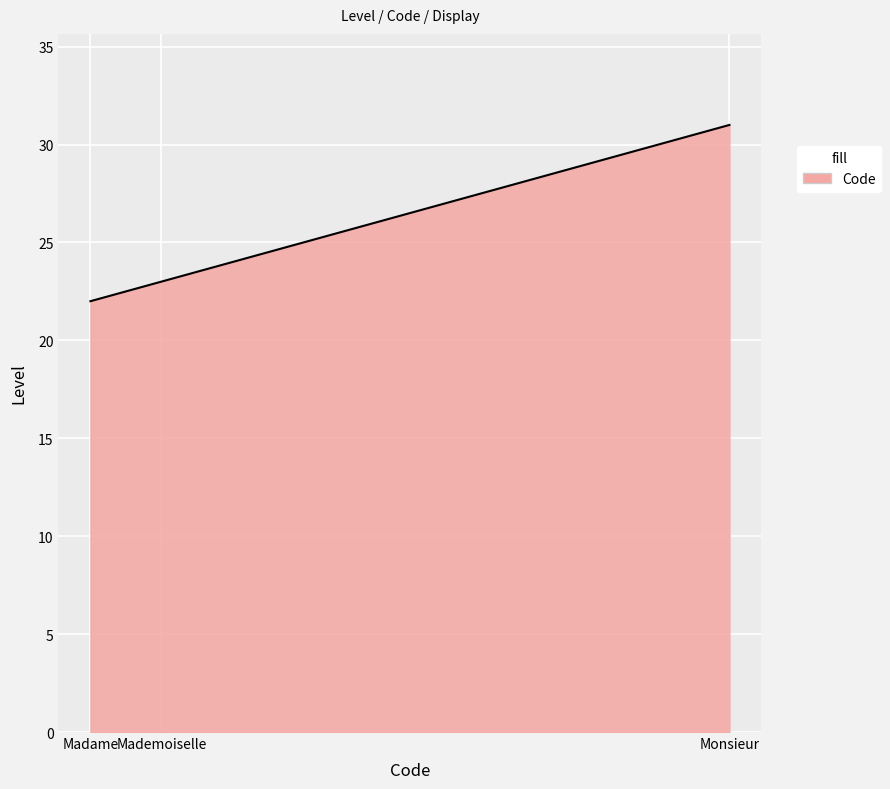

What is the sum of all values?

76